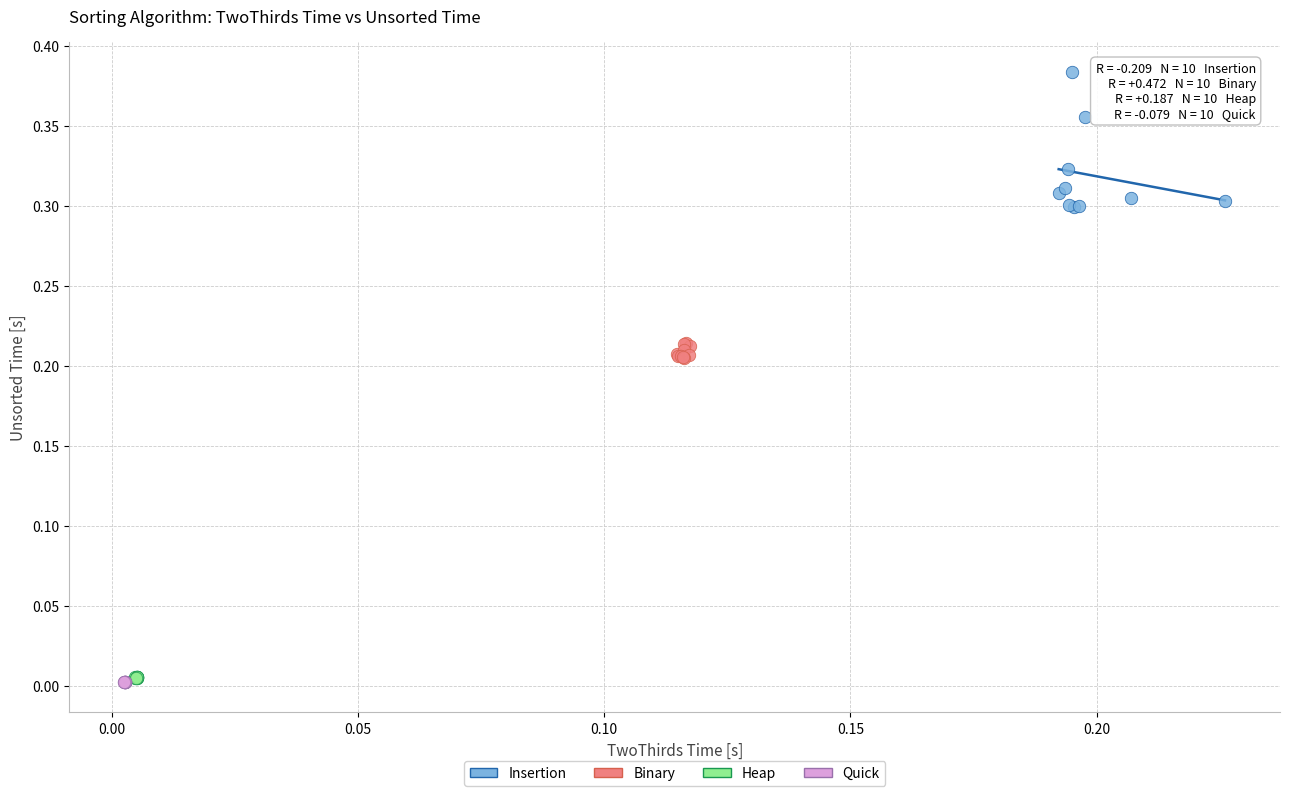

Which series has the widest spread of Y values?

Insertion